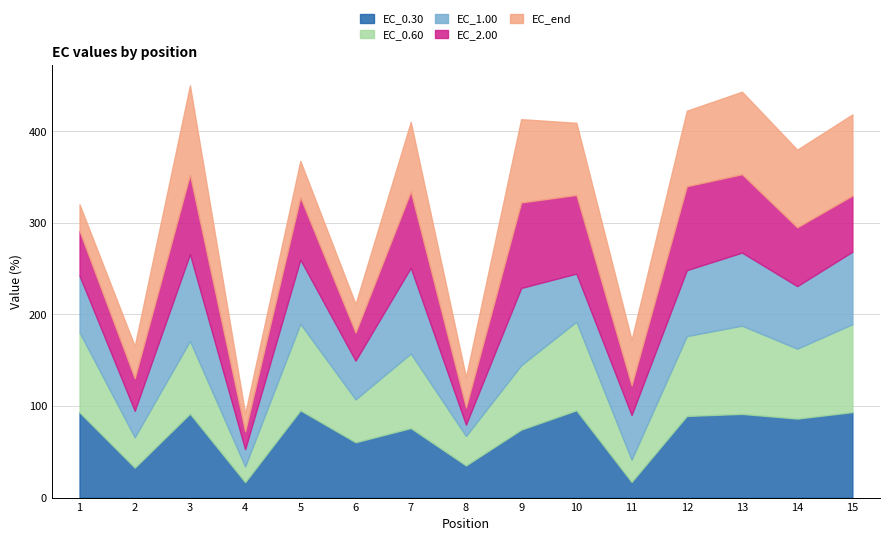

Where is the first local minimum for EC_0.60?

2